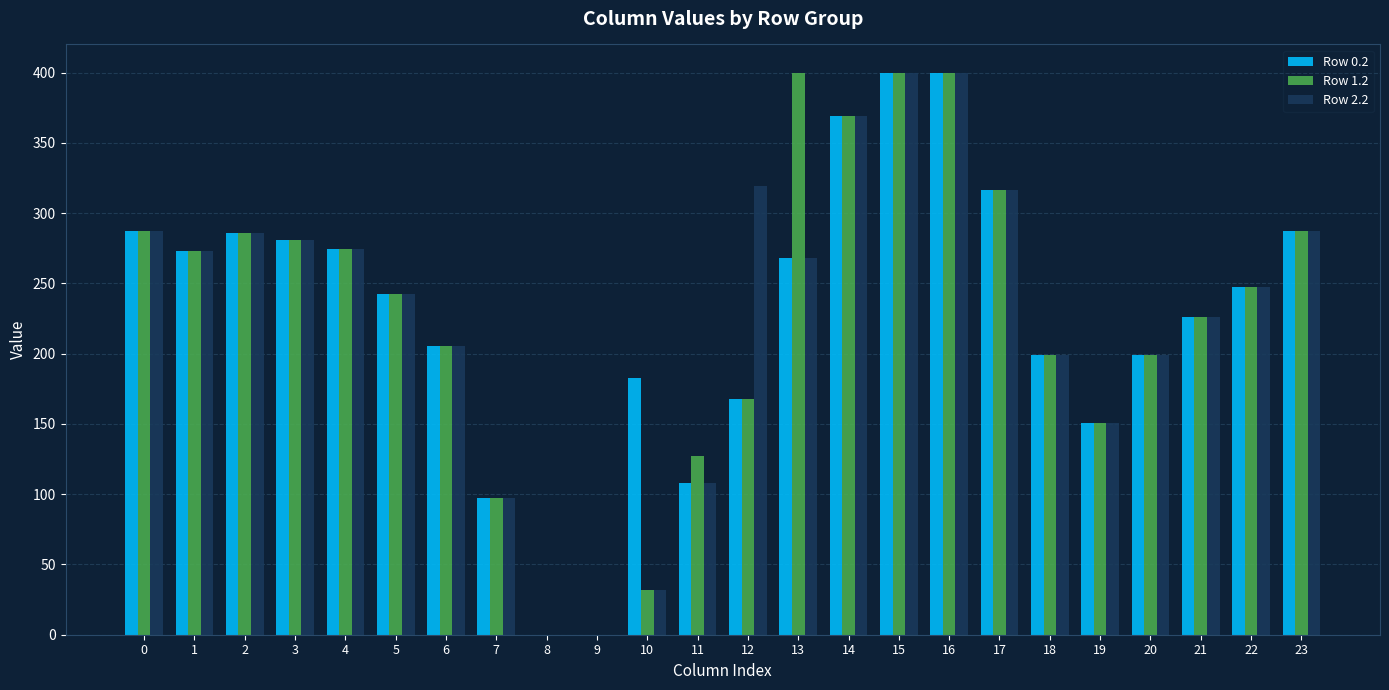

What is the total value across all series at 21?

679.1